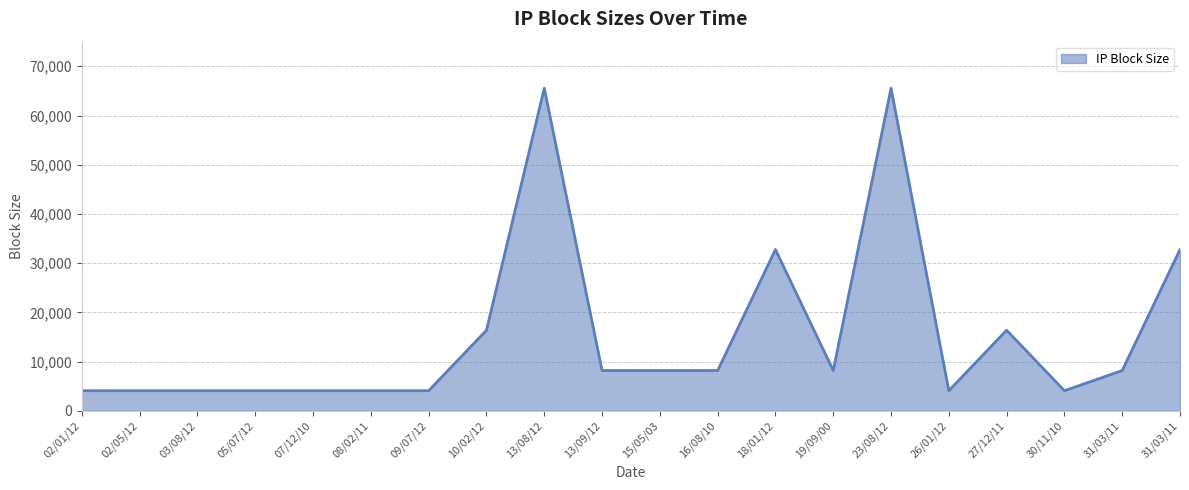

List the labels in order of value, smallest first.

02/05/12, 05/07/12, 09/07/12, 03/08/12, 02/01/12, 26/01/12, 30/11/10, 07/12/10, 08/02/11, 13/09/12, 31/03/11, 16/08/10, 15/05/03, 19/09/00, 27/12/11, 10/02/12, 31/03/11, 18/01/12, 13/08/12, 23/08/12